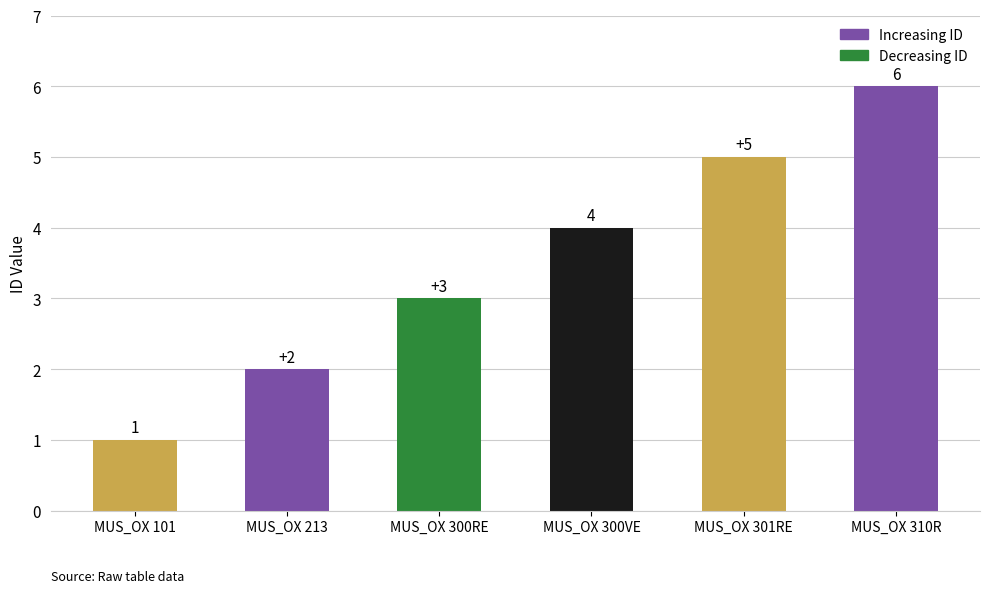

Is it true that the value at MUS_OX 101 is 1?

True